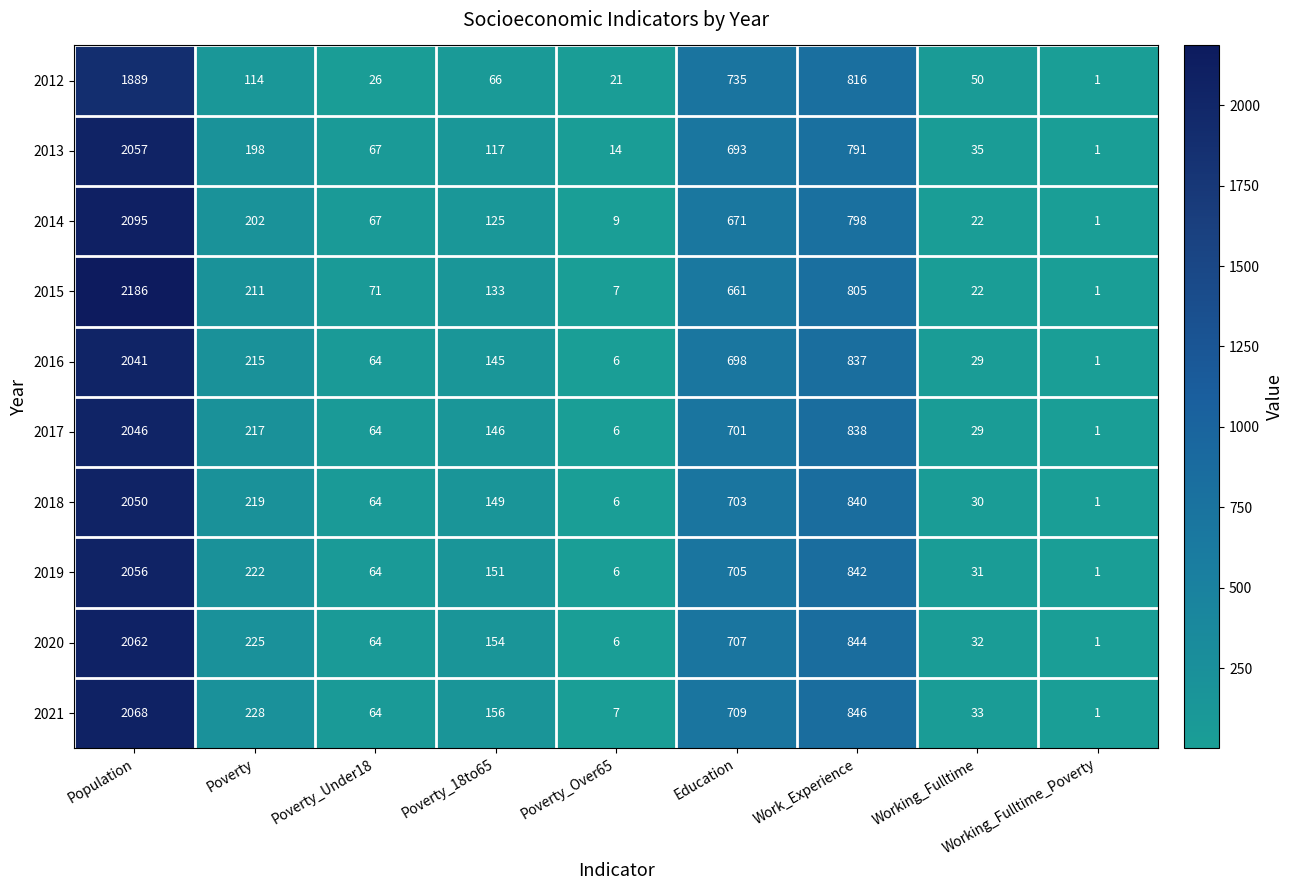

Count the number of categories in the chart.

9